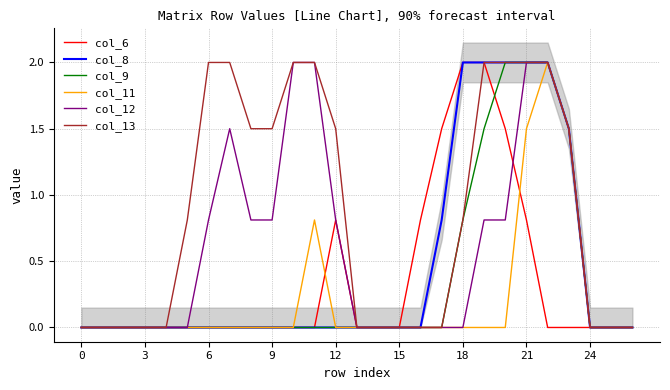

True or false: col_9 has more than 2 interior local peaks.

False